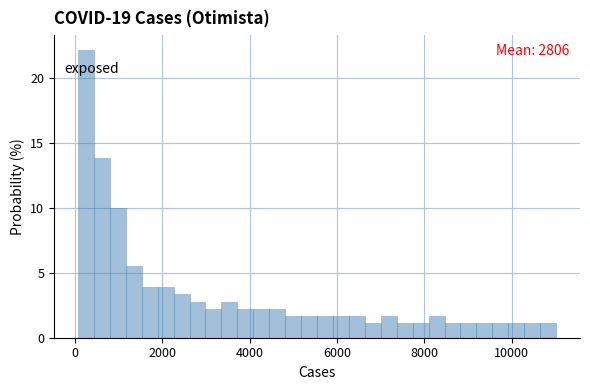

Read against the x-axis, roughly where is the centre of the tallest bar?

200